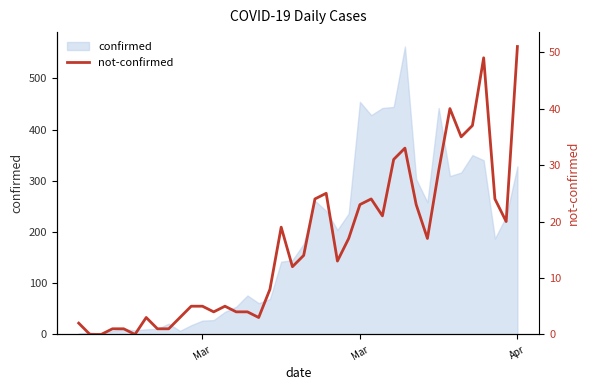

True or false: the data has more than 0 interior local peaks.

True